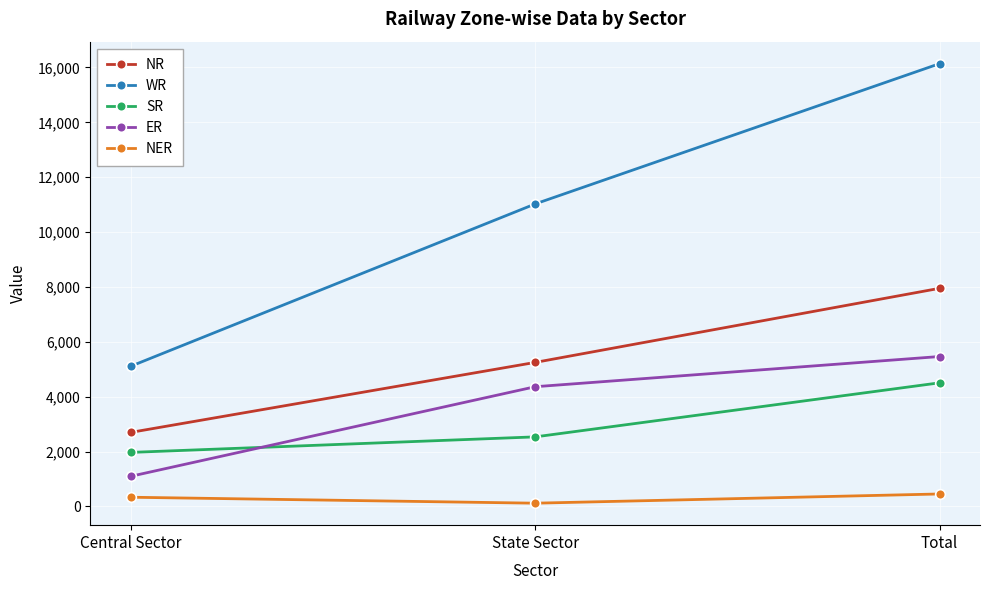

List the series in order of their peak value, lowest first.

NER, SR, ER, NR, WR